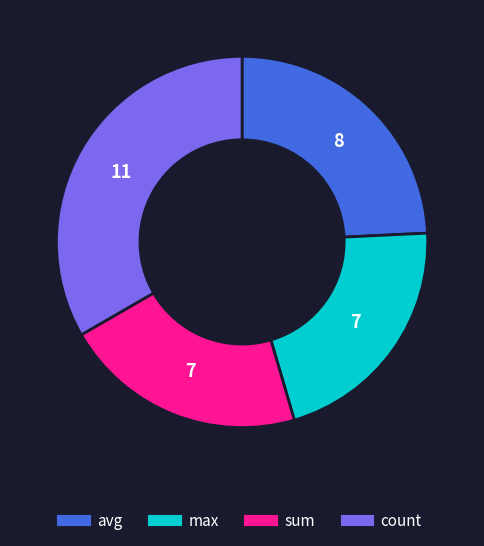

How many segments does this pie chart have?

4